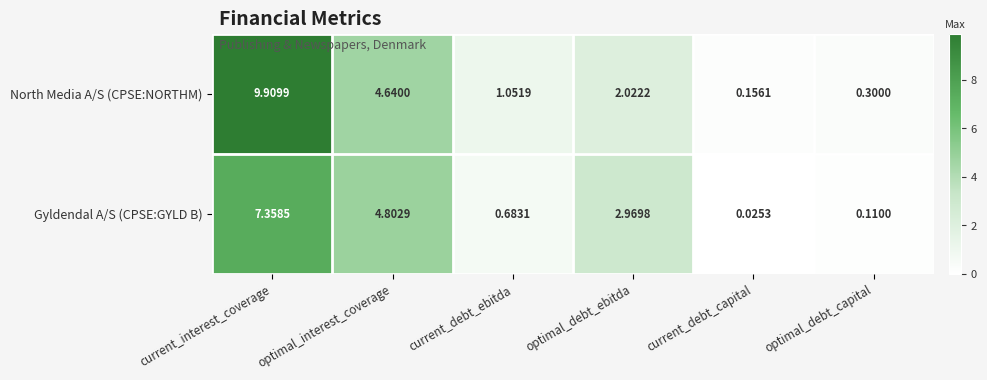

What is the greatest value displayed?

9.9